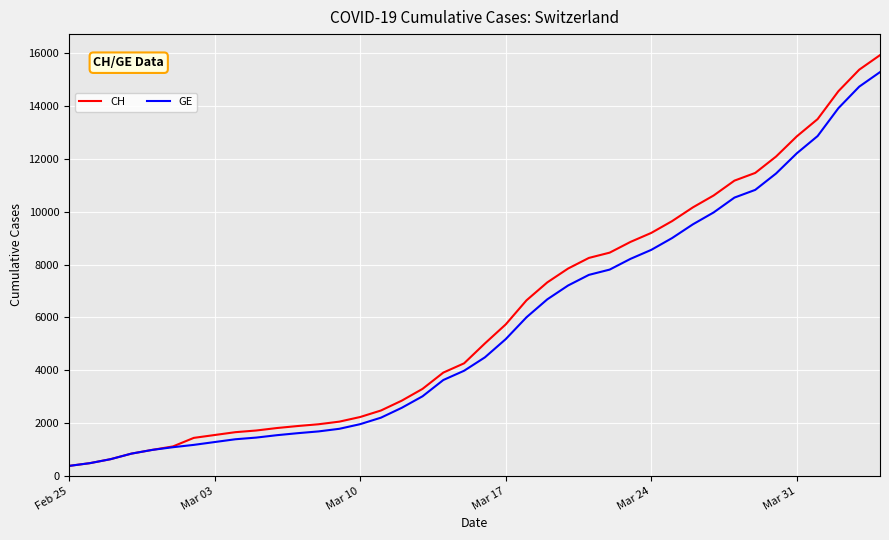

Which series has the largest range (max minus min)?

CH